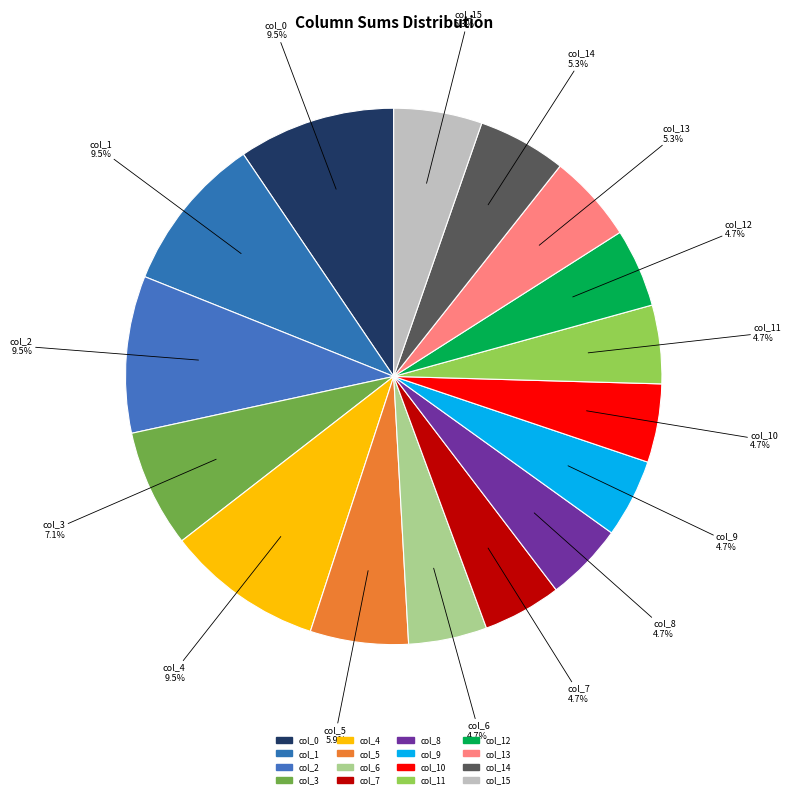

Between col_2 and col_12, which is larger?

col_2